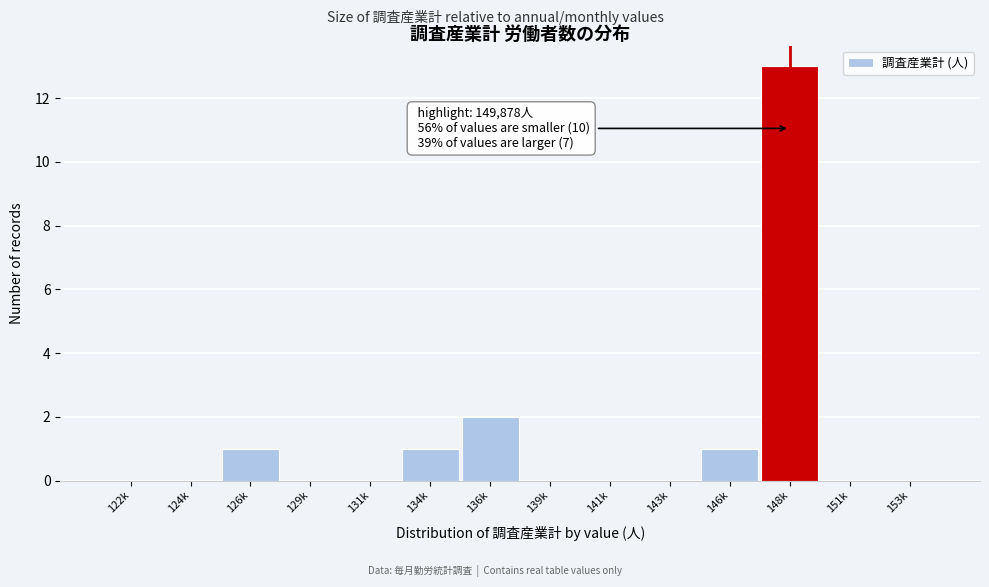

Reading left to right, list all the values displayed in this chart.

122k=0	124k=0	126k=1	129k=0	131k=0	134k=1	136k=2	139k=0	141k=0	143k=0	146k=1	148k=13	151k=0	153k=0